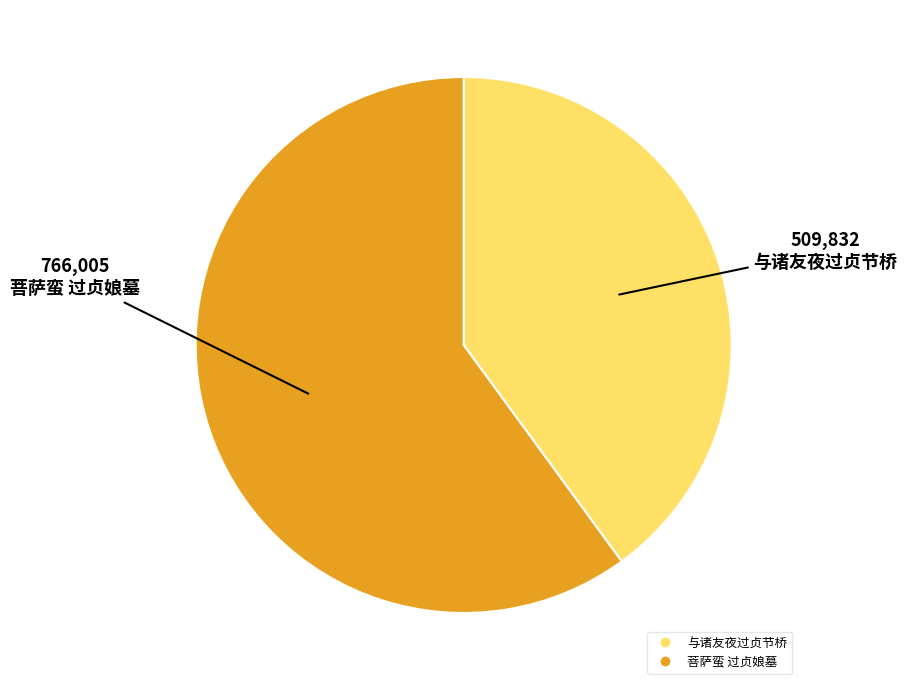

Which has a higher value, 菩萨蛮 过贞娘墓 or 与诸友夜过贞节桥?

菩萨蛮 过贞娘墓